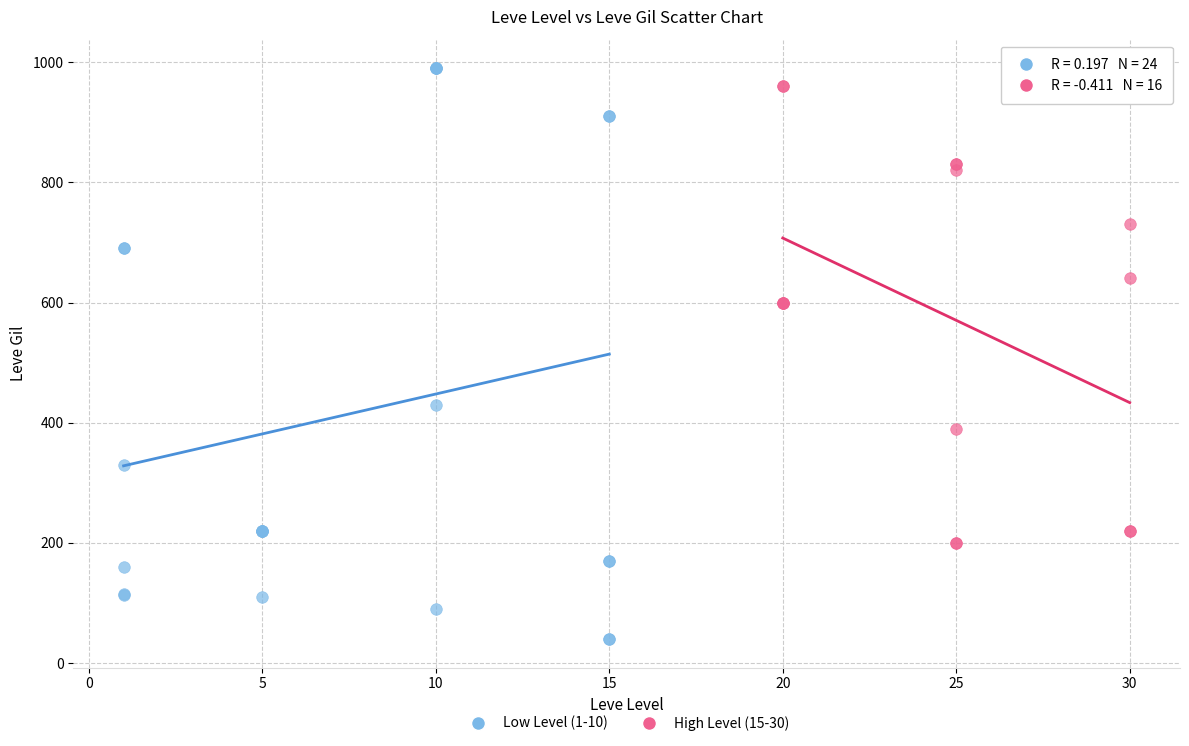

Which series has the largest Y range (max minus min)?

Low Level (1-10)